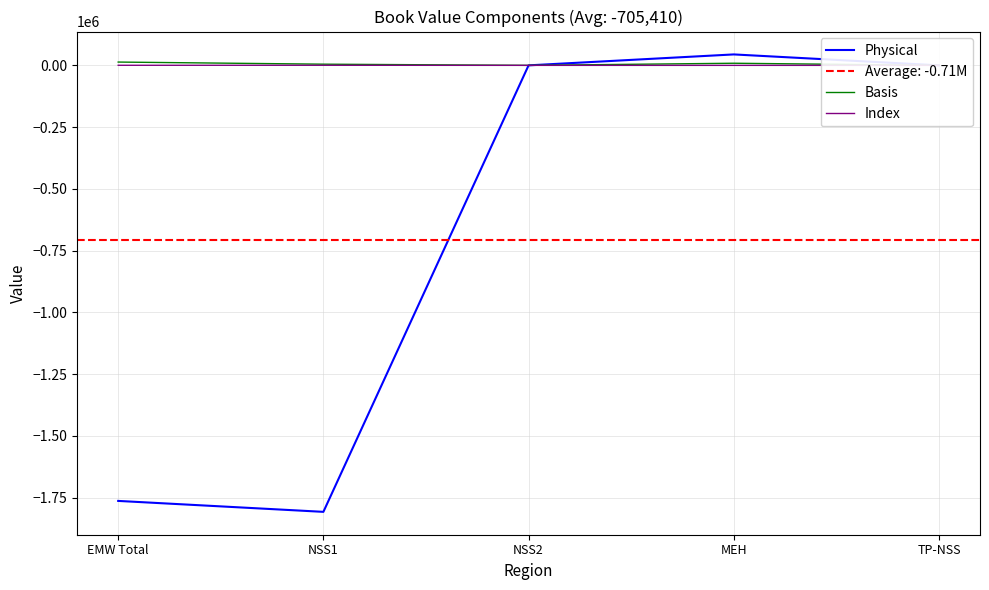

How many values in Physical are above zero?

1